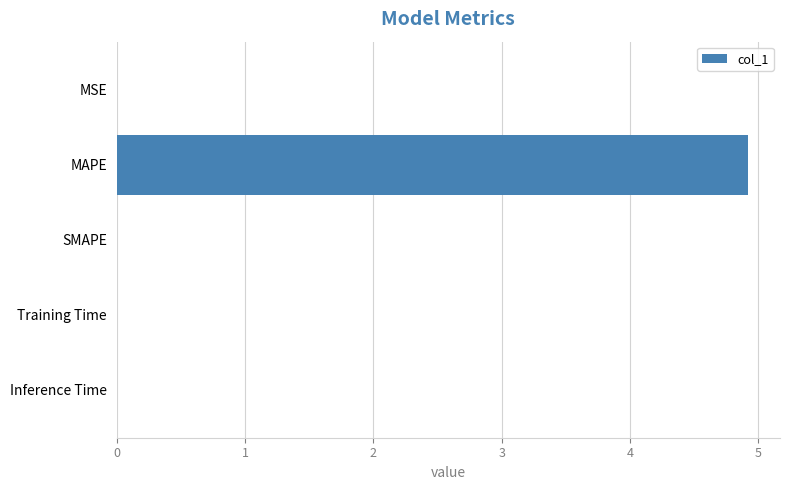

True or false: the data shows 7.2 at MAPE.

False